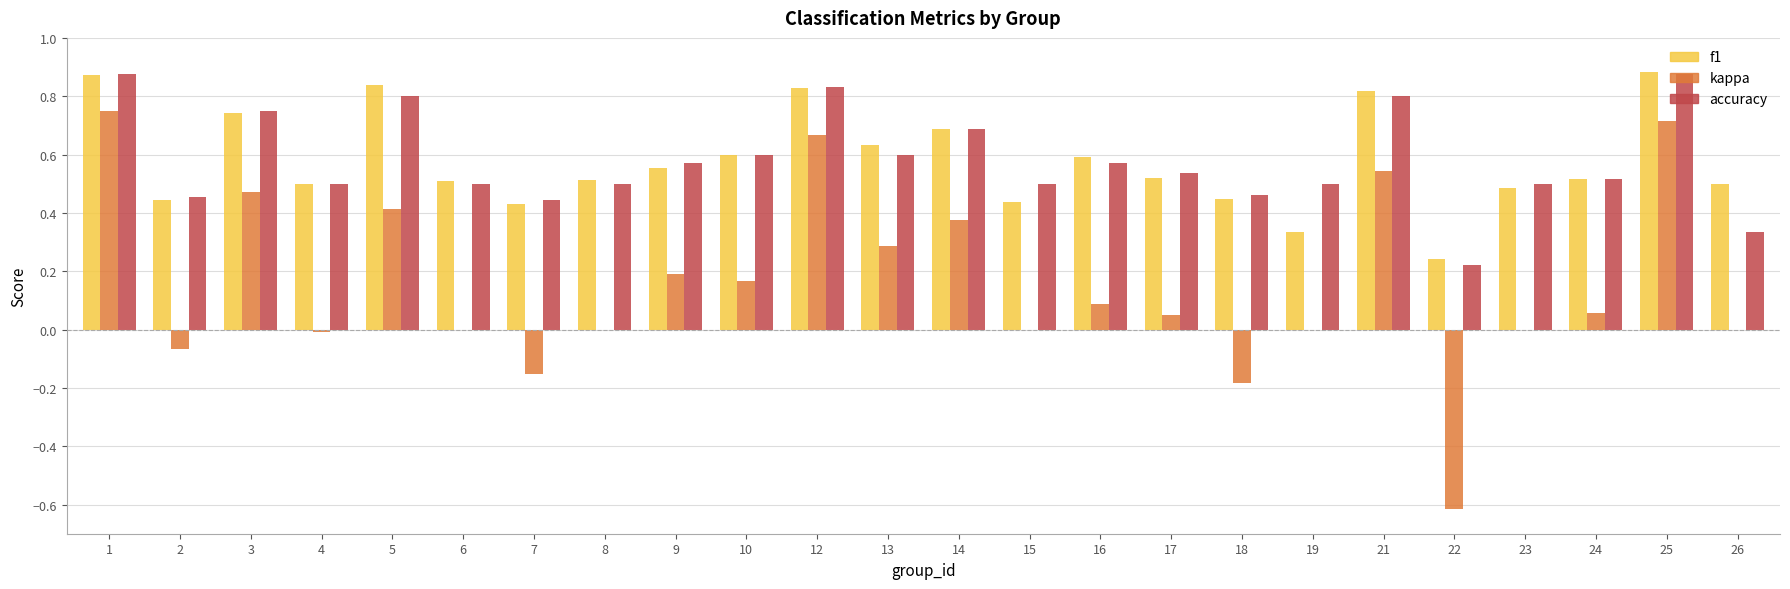

Where is f1 nearest to the value 0?

22